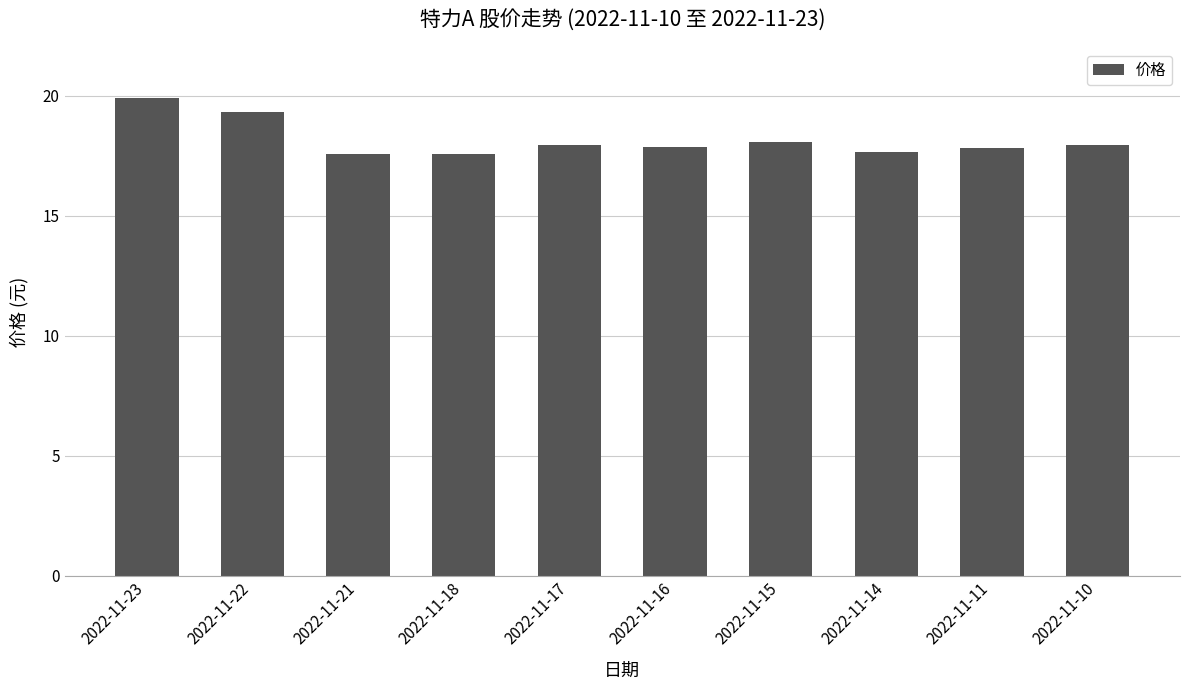

Between 2022-11-10 and 2022-11-23, which is larger?

2022-11-23